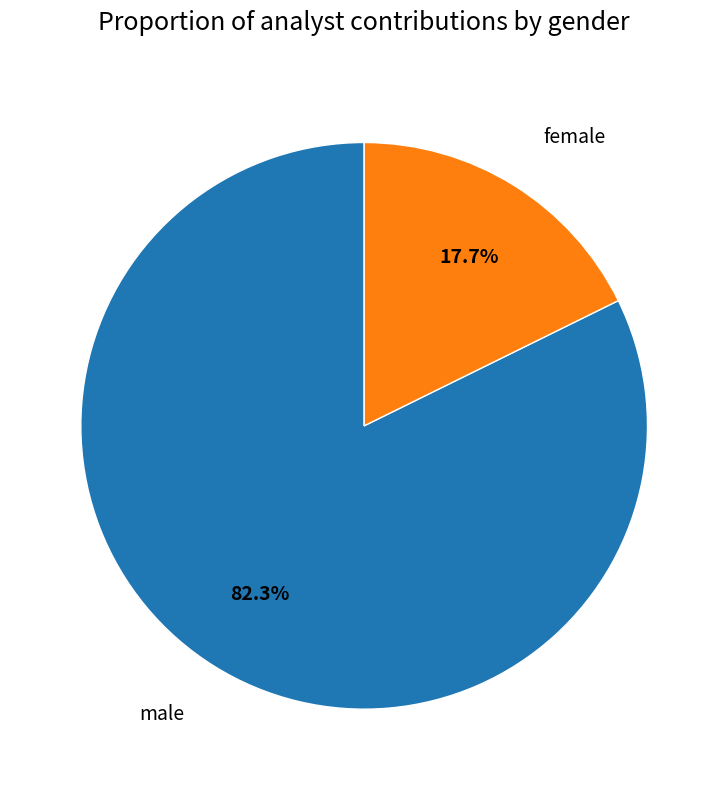

Is there any slice that represents more than half of the pie?

Yes